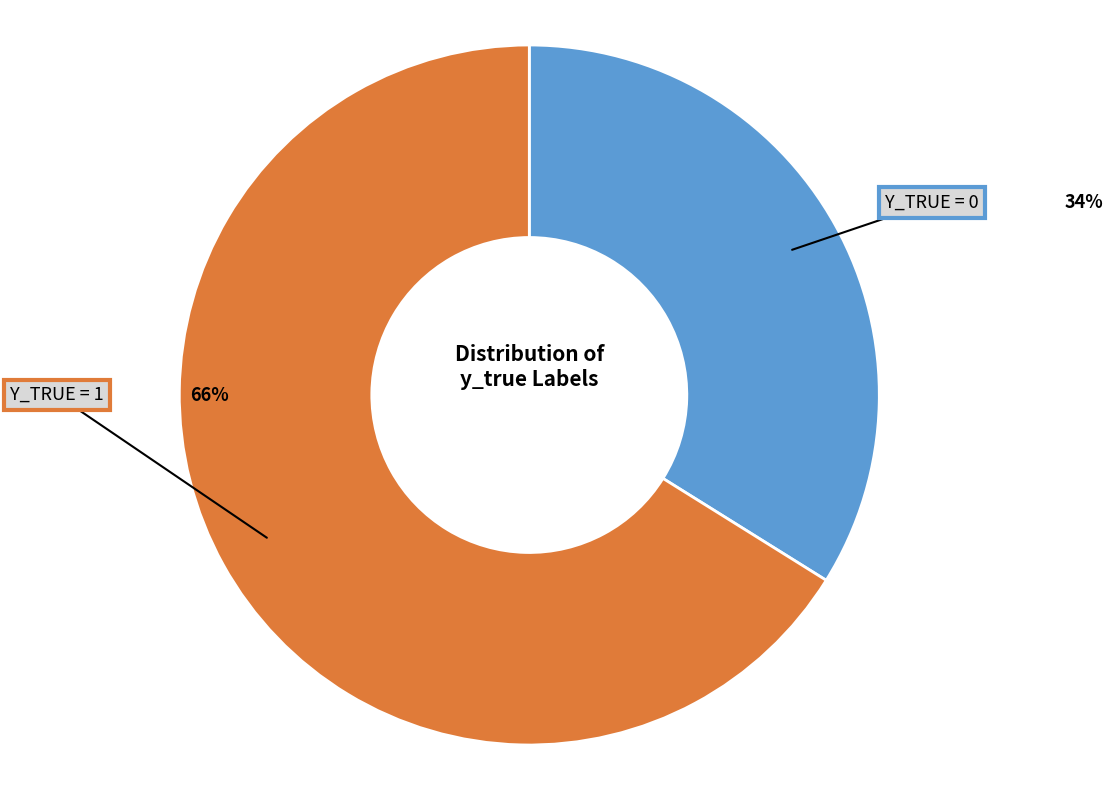

To the nearest percent, what is the difference between the largest and smallest slice percentages?

32%